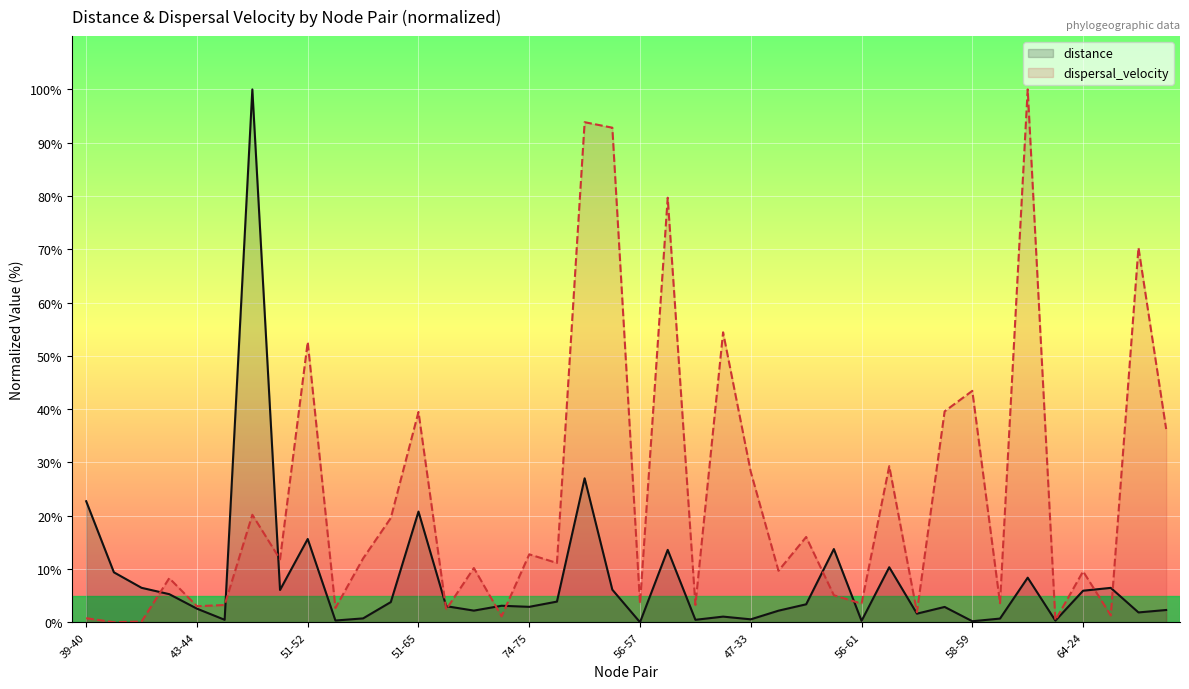

After their last crossing, which series has the higher values: distance or dispersal_velocity?

dispersal_velocity